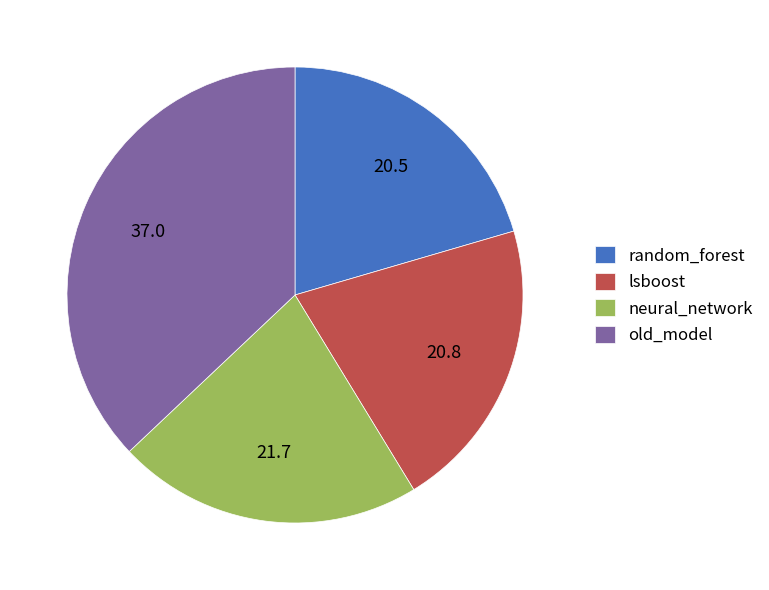

Which slice is the largest?

old_model